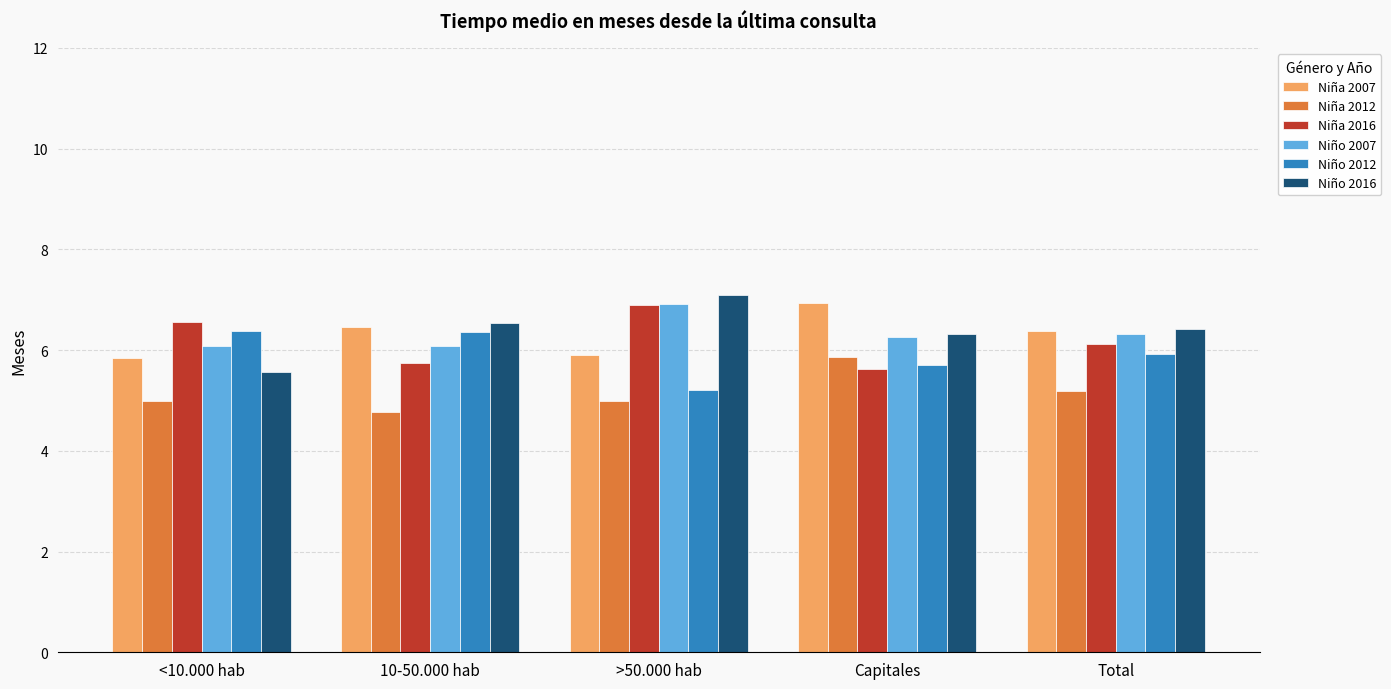

Is it true that Niña 2016 equals 5.7 at 10-50.000 hab?

True